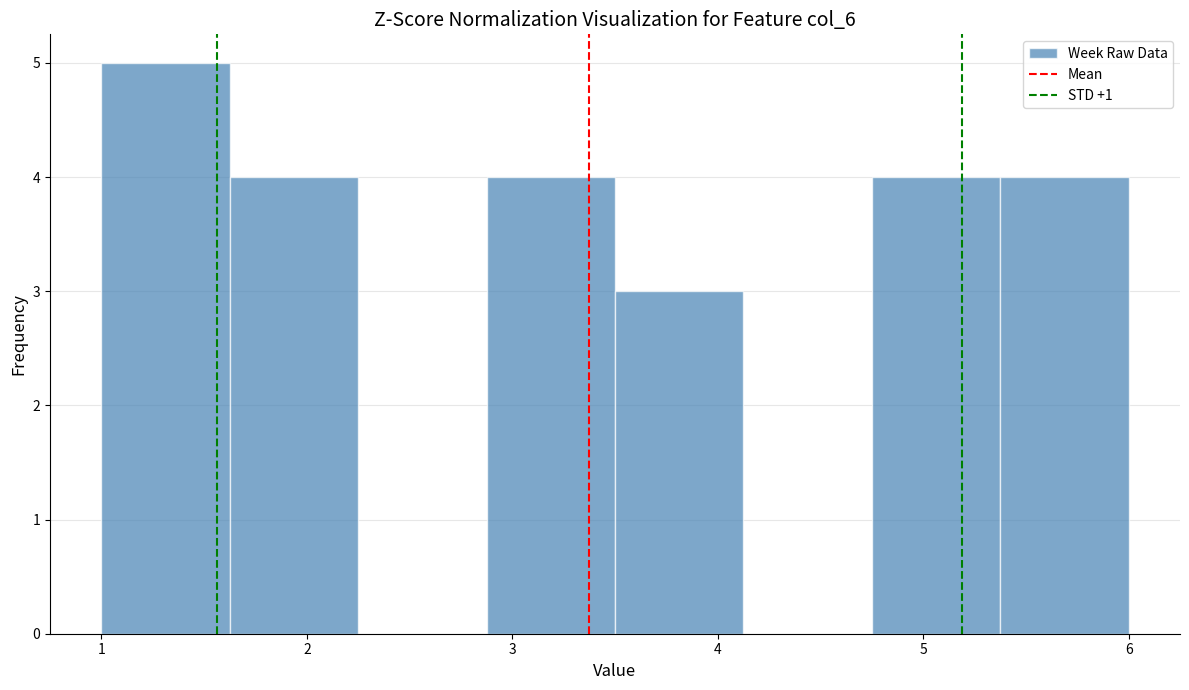

How tall is the bar that spans 4.8 to 5.4 on the x-axis? Neither the bar edges nor the heights are printed on the chart, so give them approximately, as read against the axes.

4